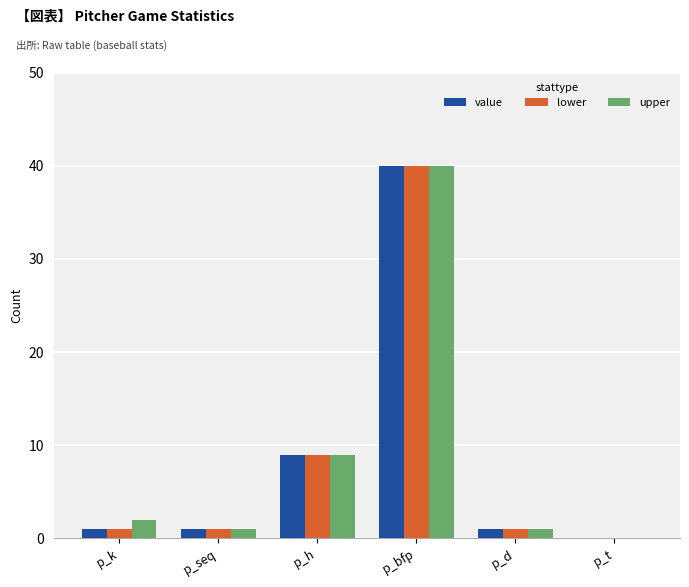

At which category is the sum across all series the highest?

p_bfp